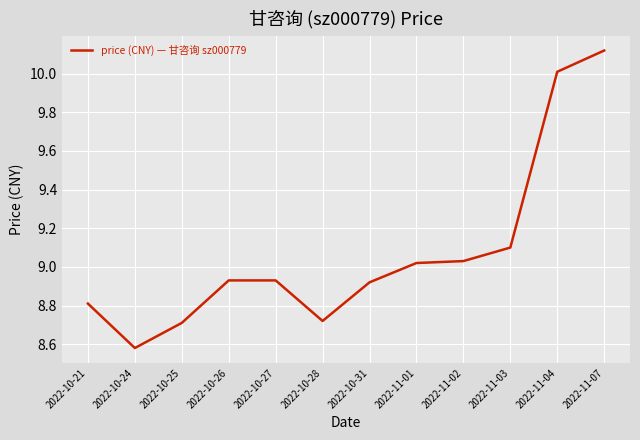

Count the number of data series in this chart.

1